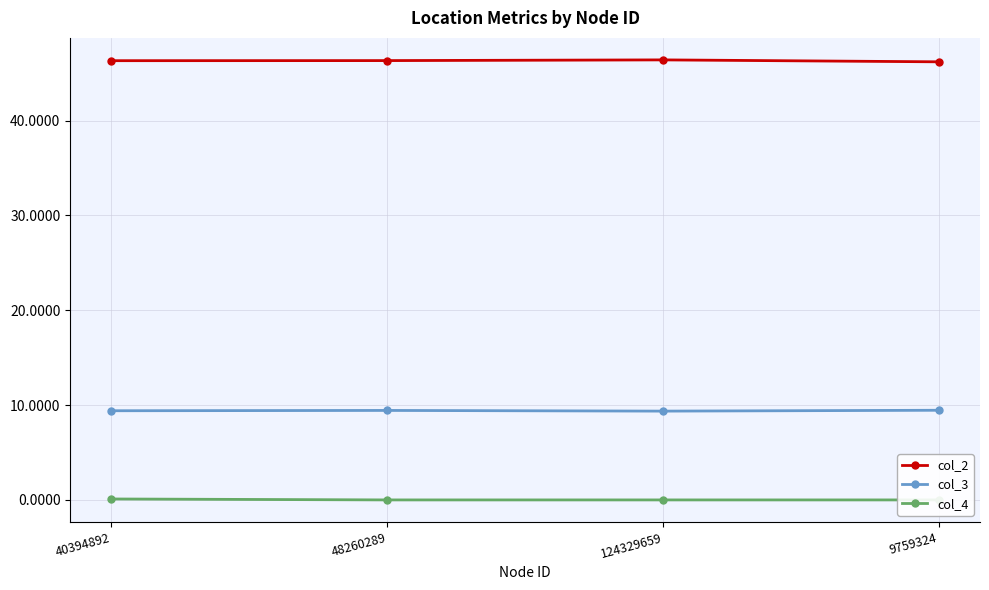

What is the value of the col_4 point at the 1st from the left?

0.1